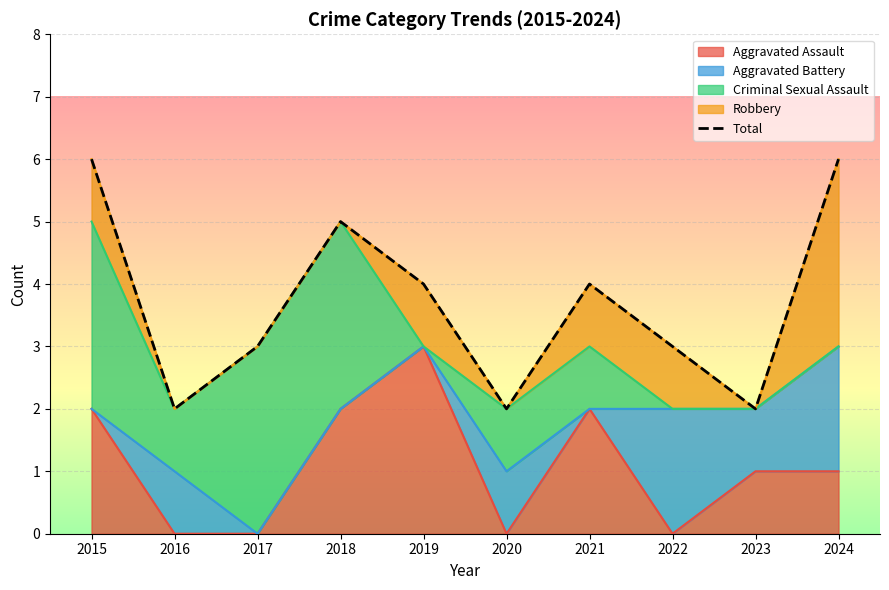

What is the highest value of the Aggravated Assault series?

3